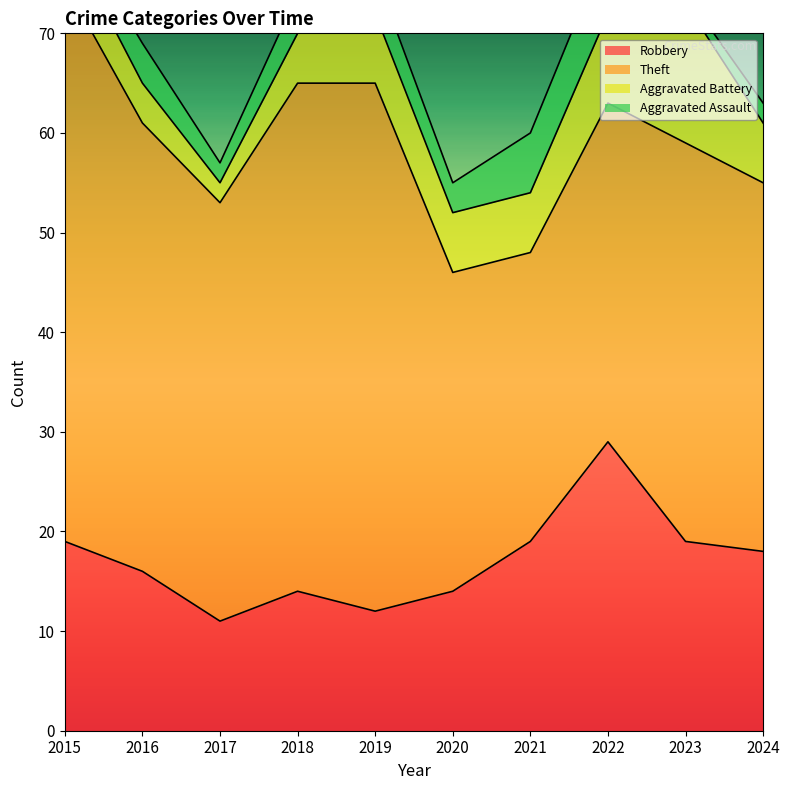

Reading left to right, list all the values displayed in this chart.

Robbery: 2015=19	2016=16	2017=11	2018=14	2019=12	2020=14	2021=19	2022=29	2023=19	2024=18
Theft: 2015=56	2016=45	2017=42	2018=51	2019=53	2020=32	2021=29	2022=34	2023=40	2024=37
Aggravated Battery: 2015=5	2016=4	2017=2	2018=5	2019=7	2020=6	2021=6	2022=9	2023=14	2024=6
Aggravated Assault: 2015=2	2016=4	2017=2	2018=4	2019=4	2020=3	2021=6	2022=7	2023=1	2024=2